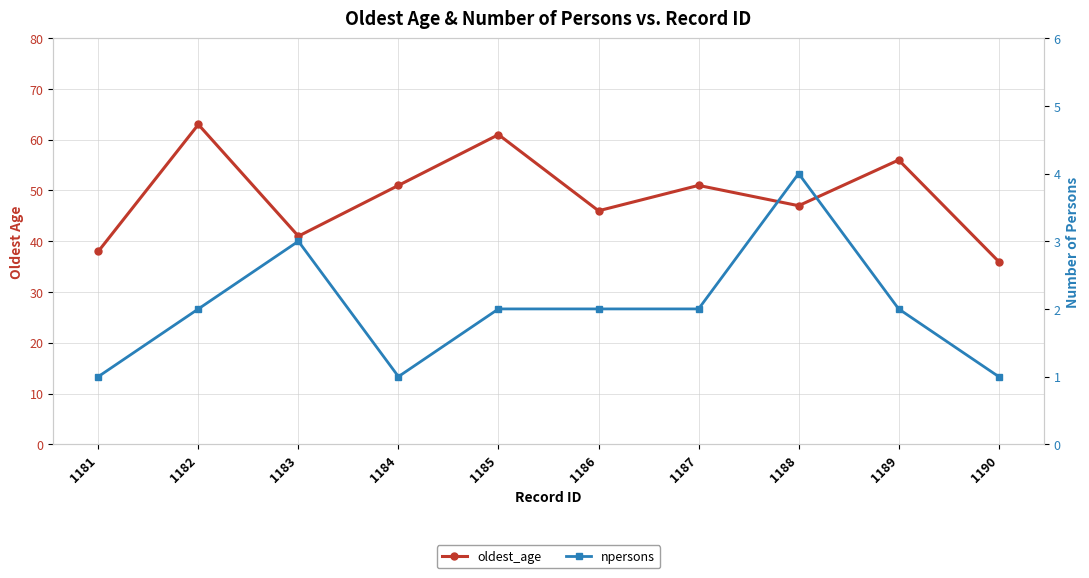

What is the value of the npersons point at the 10th from the left?

1